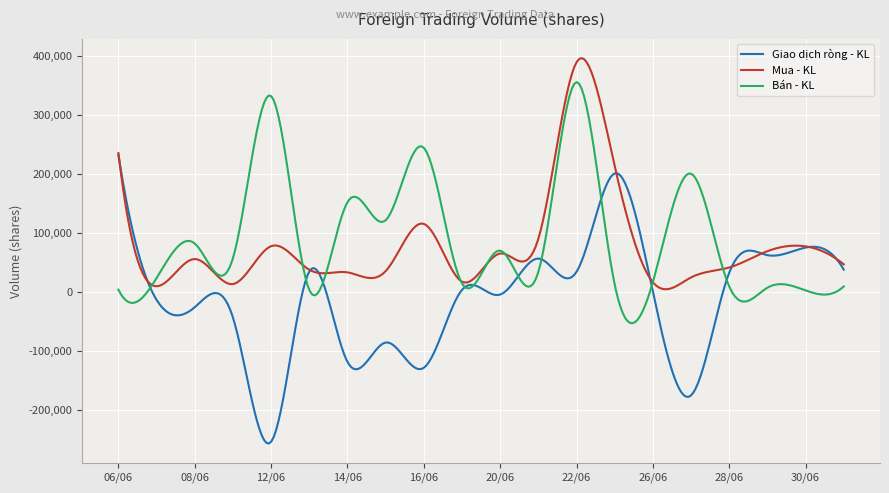

Count the number of categories in the chart.

300